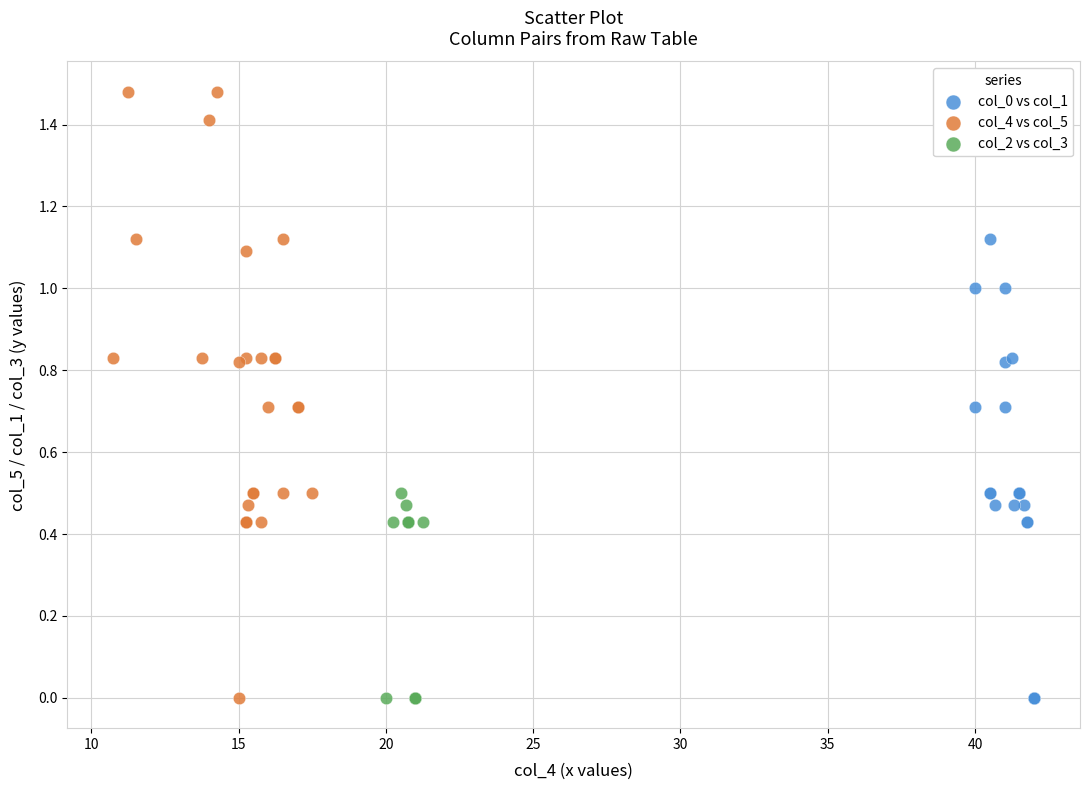

Which series reaches the maximum Y coordinate?

col_4 vs col_5